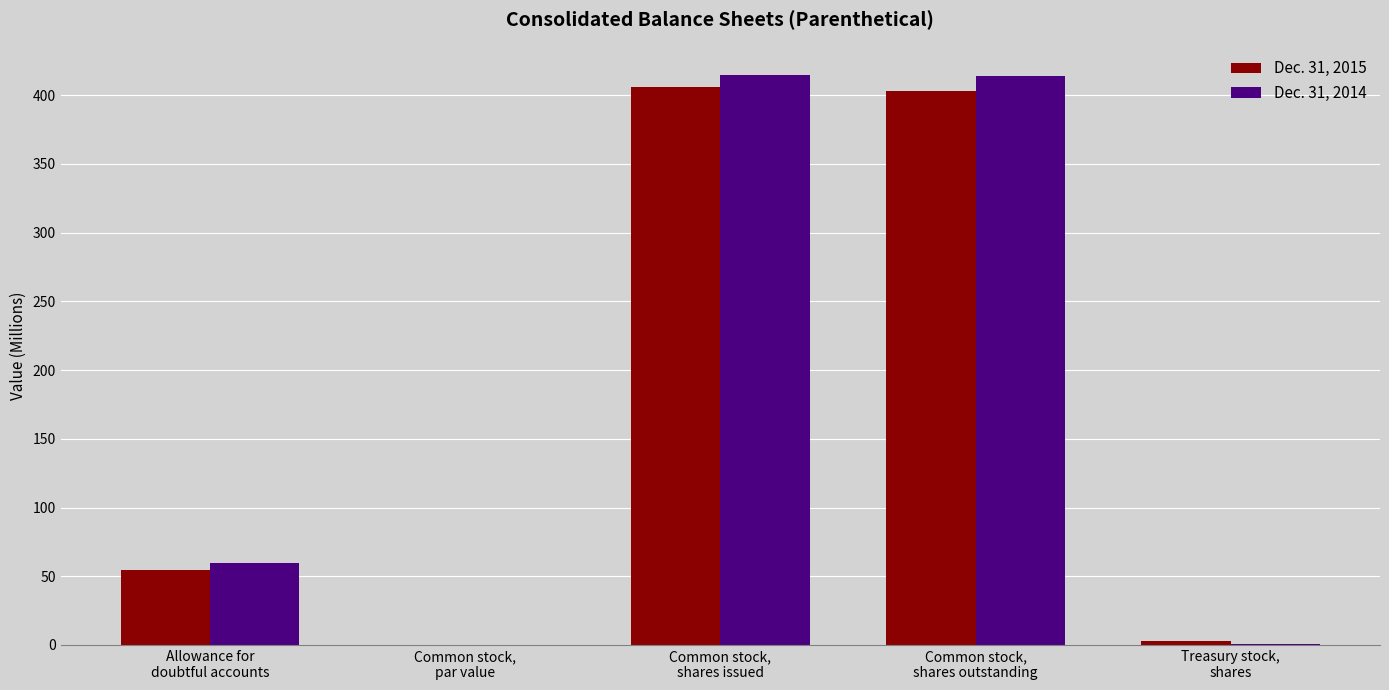

How many categories are shown in the chart?

5